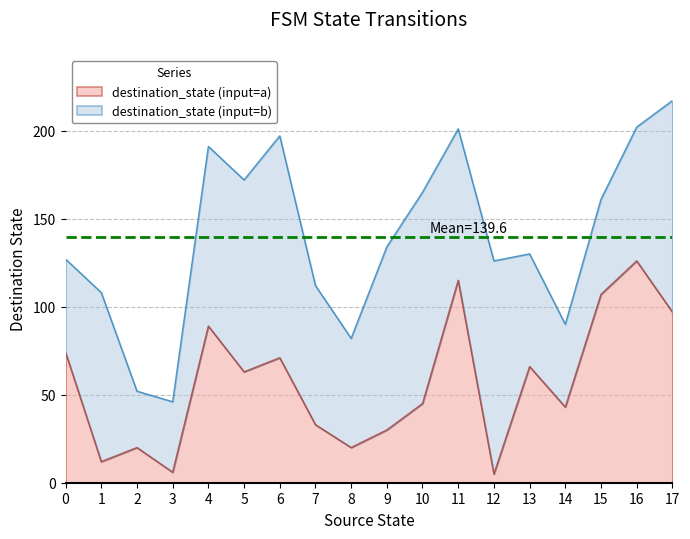

How many values in the source_state series exceed 9?

16